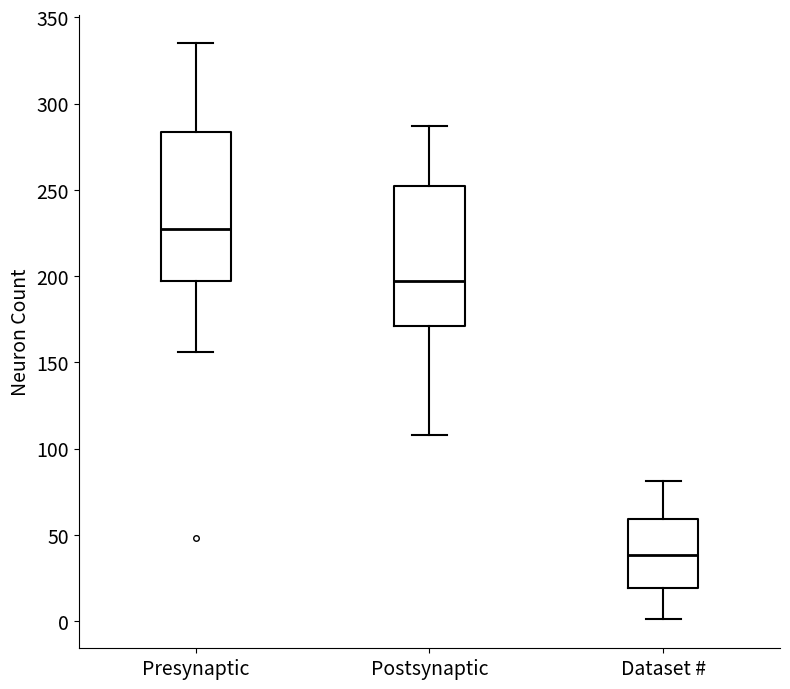

Where is the lower edge of the box for Dataset # on the y-axis? The values are not printed on the chart, so give them approximately, as read against the axis.

20